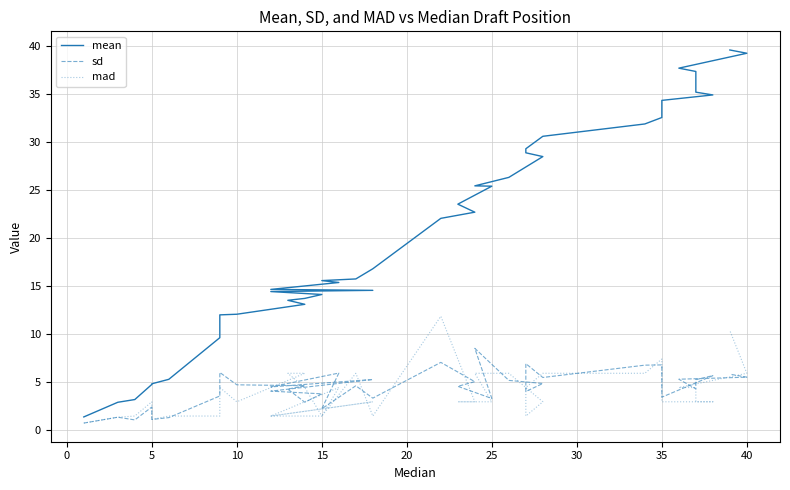

List the series in order of their peak value, highest first.

mean, mad, sd